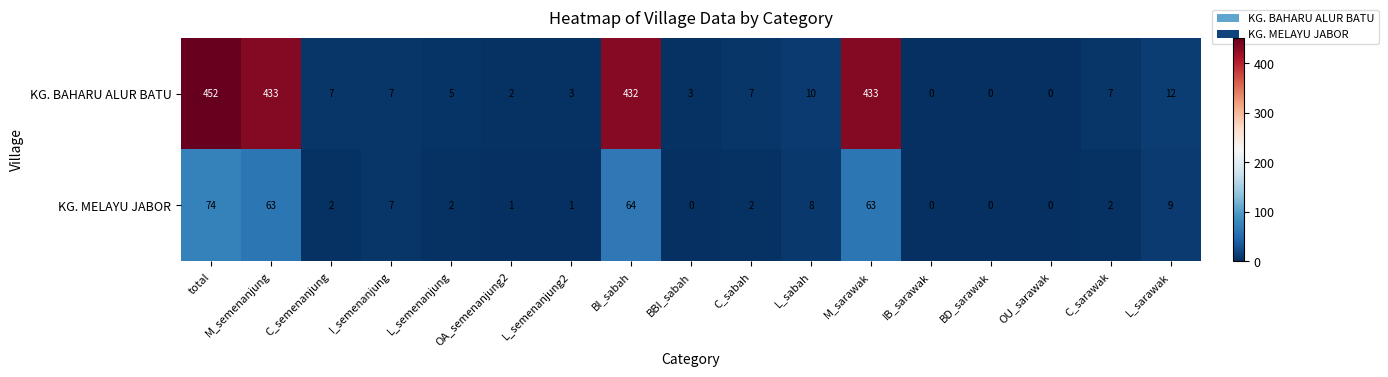

What is the approximate value of KG. MELAYU JABOR at L_sarawak, to the nearest 10?

10